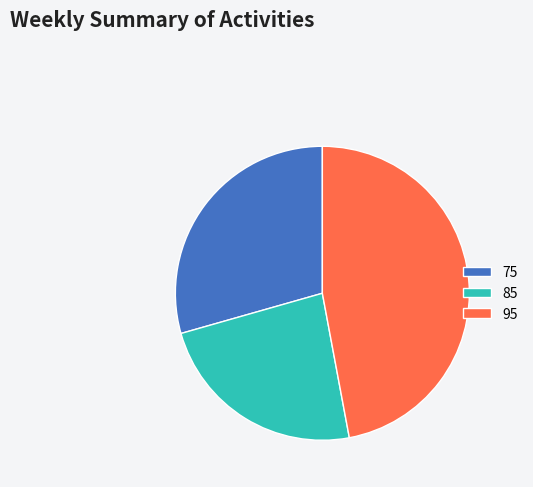

What is the largest slice in the pie chart?

95